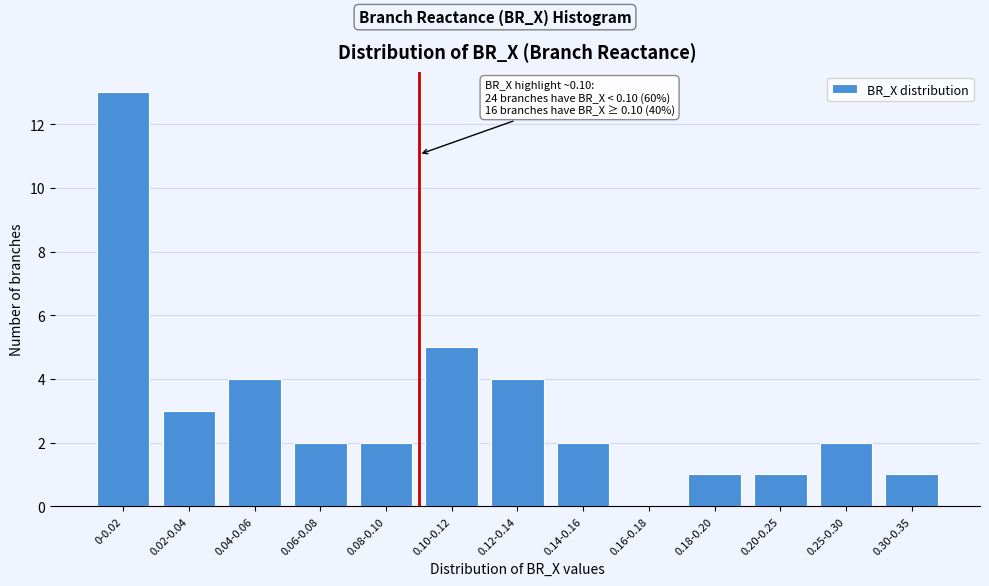

Reading left to right, extract all data points from this chart.

0-0.02=13	0.02-0.04=3	0.04-0.06=4	0.06-0.08=2	0.08-0.10=2	0.10-0.12=5	0.12-0.14=4	0.14-0.16=2	0.16-0.18=0	0.18-0.20=1	0.20-0.25=1	0.25-0.30=2	0.30-0.35=1